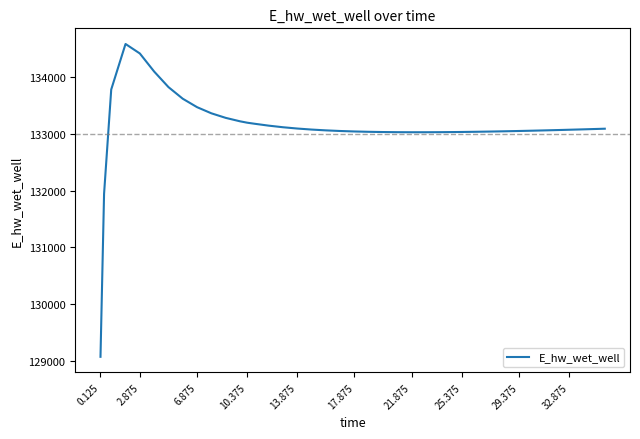

What is the smallest value displayed?

129066.0